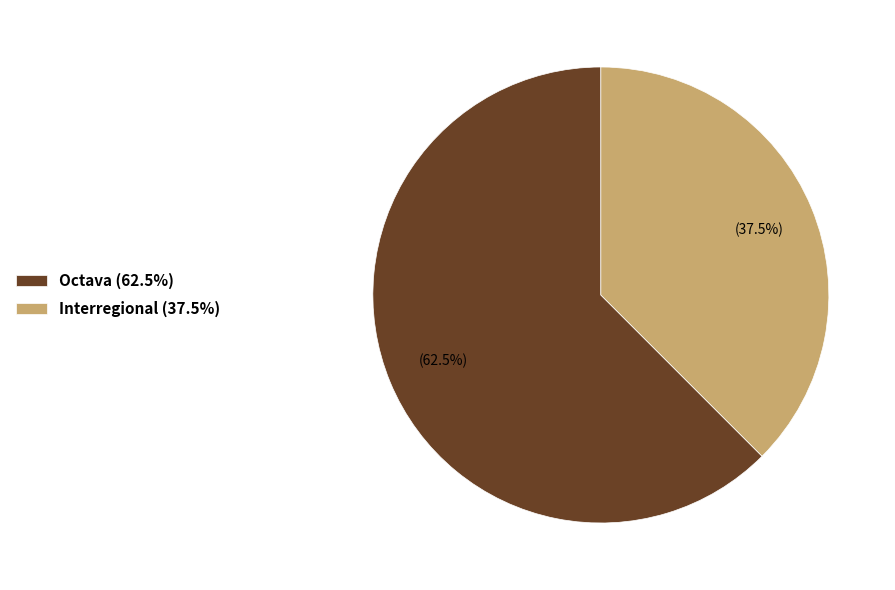

Which has a higher value, Octava (62.5%) or Interregional (37.5%)?

Octava (62.5%)